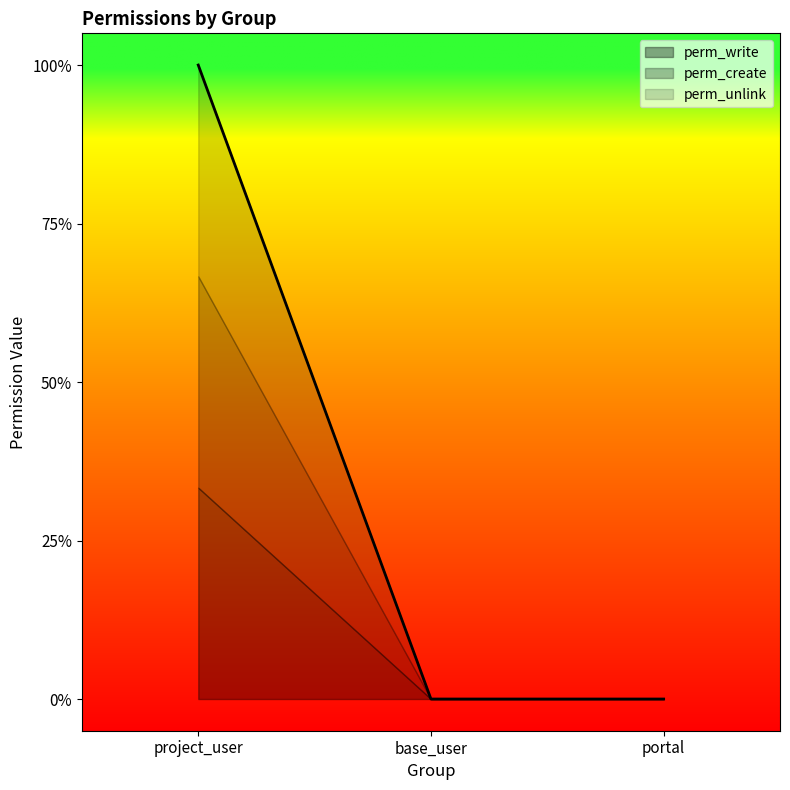

Reading left to right, transcribe all the data shown in this chart.

perm_write: project_user=1	base_user=0	portal=0
perm_create: project_user=1	base_user=0	portal=0
perm_unlink: project_user=1	base_user=0	portal=0